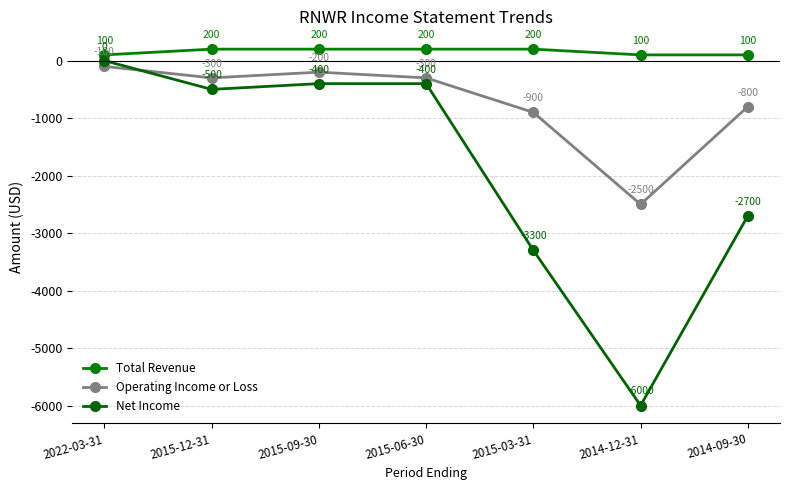

Reading right to left, extract all data points from this chart.

Total Revenue: 2014-09-30=100	2014-12-31=100	2015-03-31=200	2015-06-30=200	2015-09-30=200	2015-12-31=200	2022-03-31=100
Operating Income or Loss: 2014-09-30=-800	2014-12-31=-2500	2015-03-31=-900	2015-06-30=-300	2015-09-30=-200	2015-12-31=-300	2022-03-31=-100
Net Income: 2014-09-30=-2700	2014-12-31=-6000	2015-03-31=-3300	2015-06-30=-400	2015-09-30=-400	2015-12-31=-500	2022-03-31=0